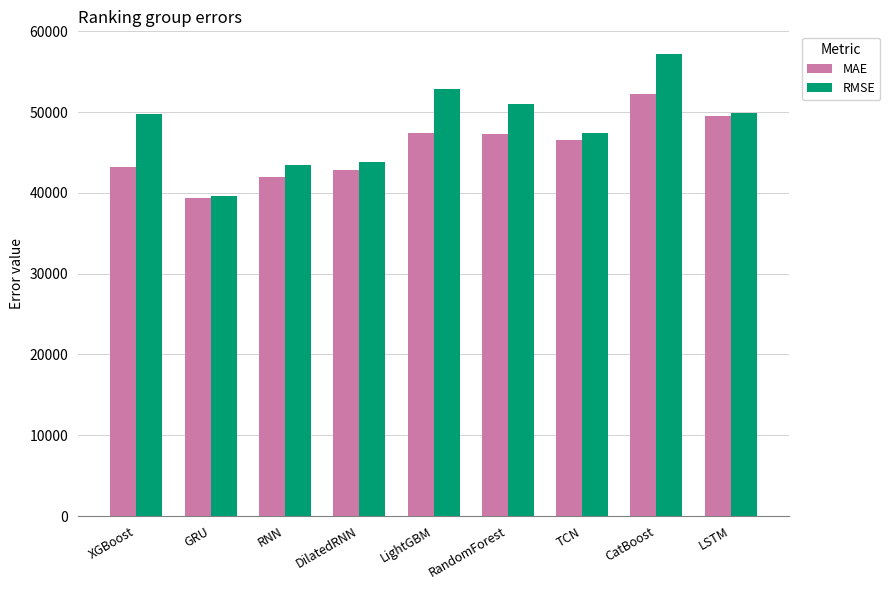

The value of MAE at GRU is 16850.1. True or false?

False